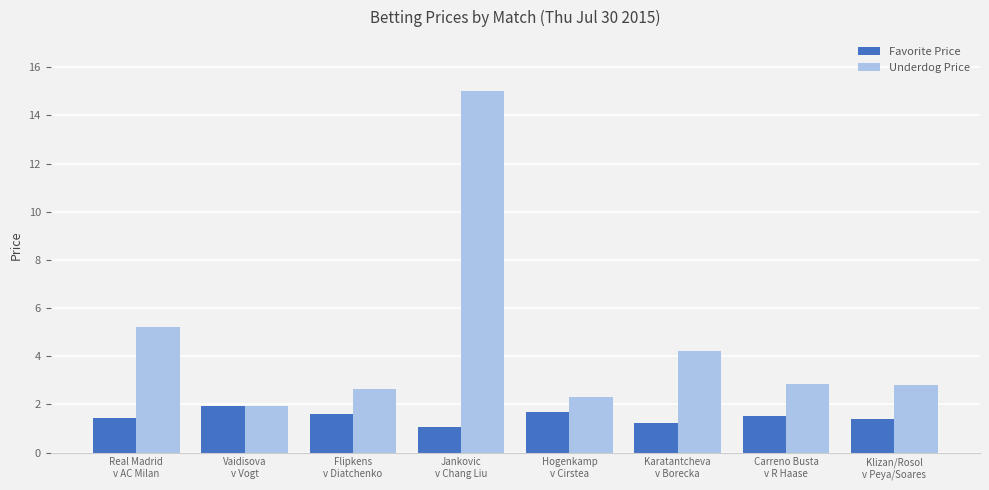

Reading left to right, what are all the values shown in this chart?

Favorite Price: 1.4	1.9	1.6	1.1	1.7	1.2	1.5	1.4
Underdog Price: 5.2	1.9	2.6	15.0	2.3	4.2	2.8	2.8